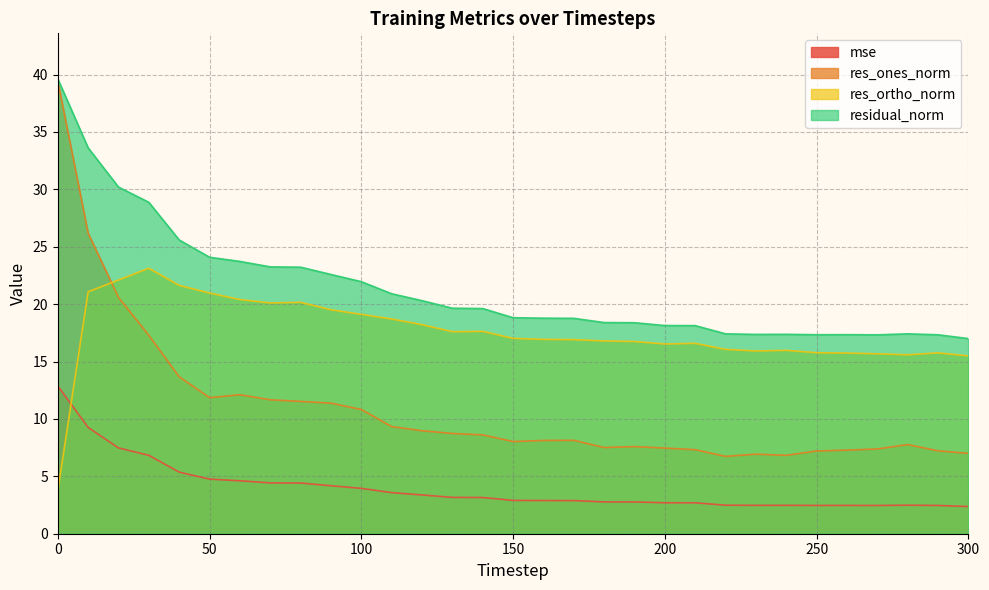

Which has a higher value, 260 or 240?

240